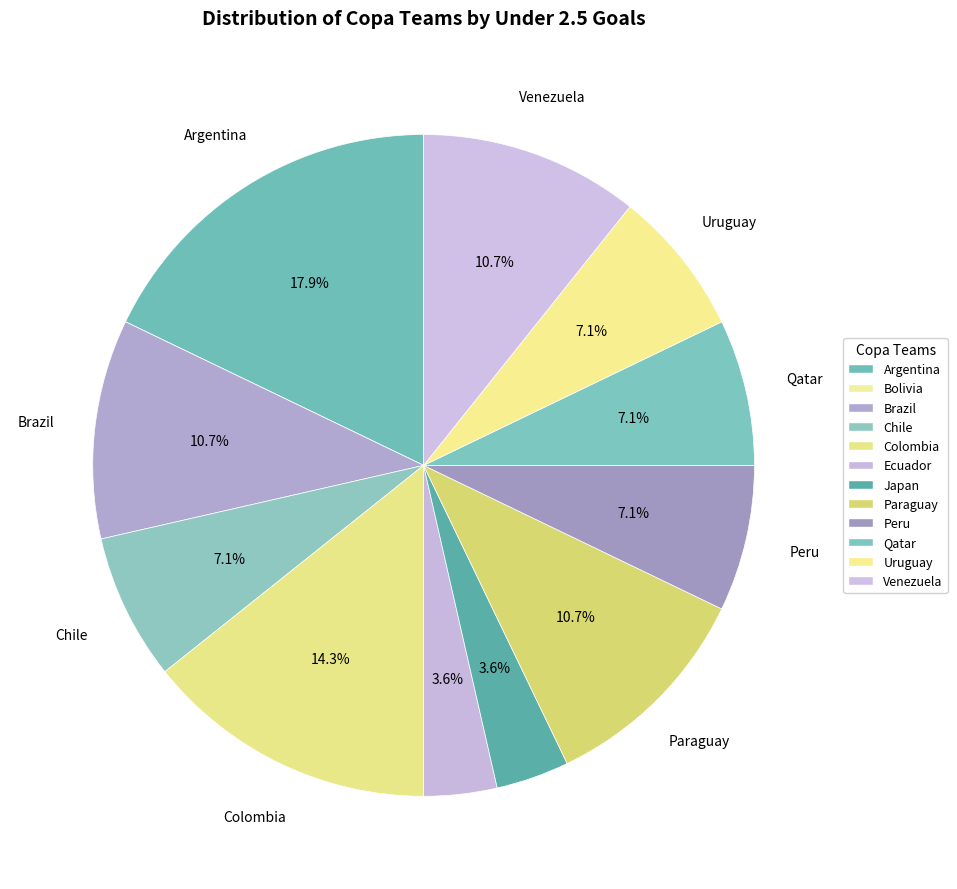

Is it true that Chile is 1% of the pie?

False